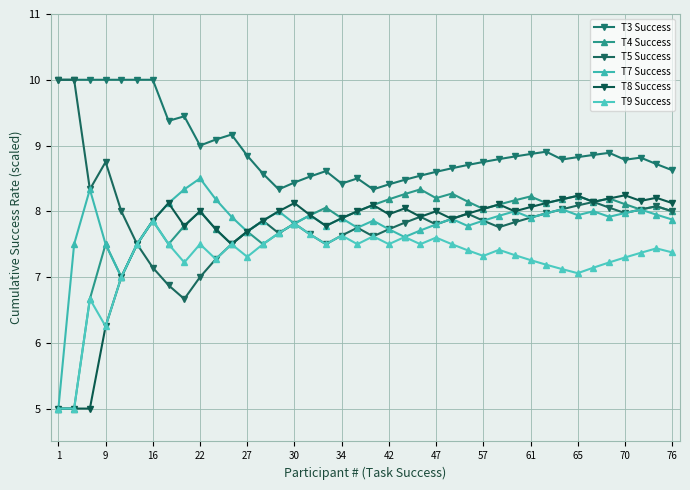

Which label corresponds to the smallest value in the chart?

1